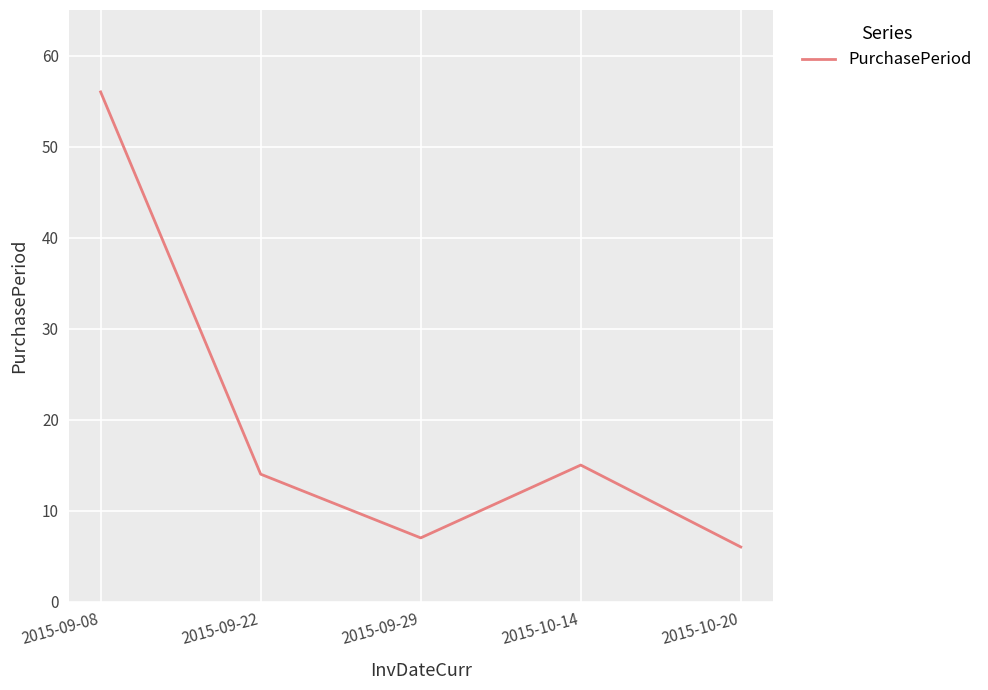

Reading right to left, extract all data points from this chart.

6	15	7	14	56